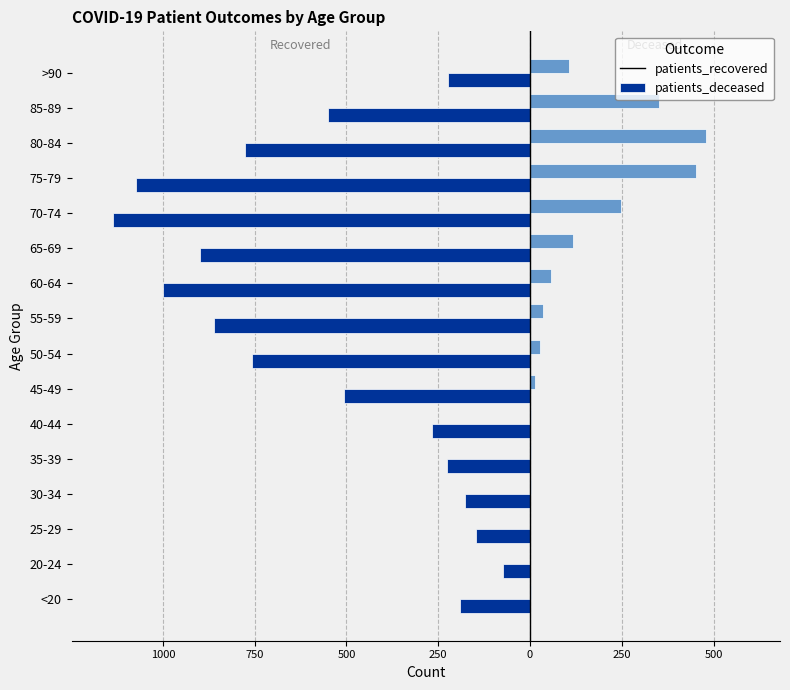

What are all the series names shown in the legend?

patients_recovered, patients_deceased